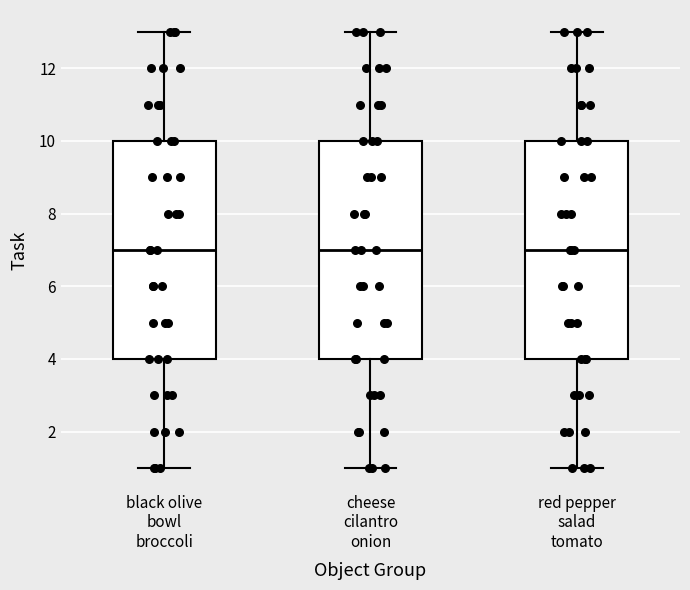

Where does the median line of the box for black olive bowl broccoli sit on the y-axis? The values are not printed on the chart, so give them approximately, as read against the axis.

7